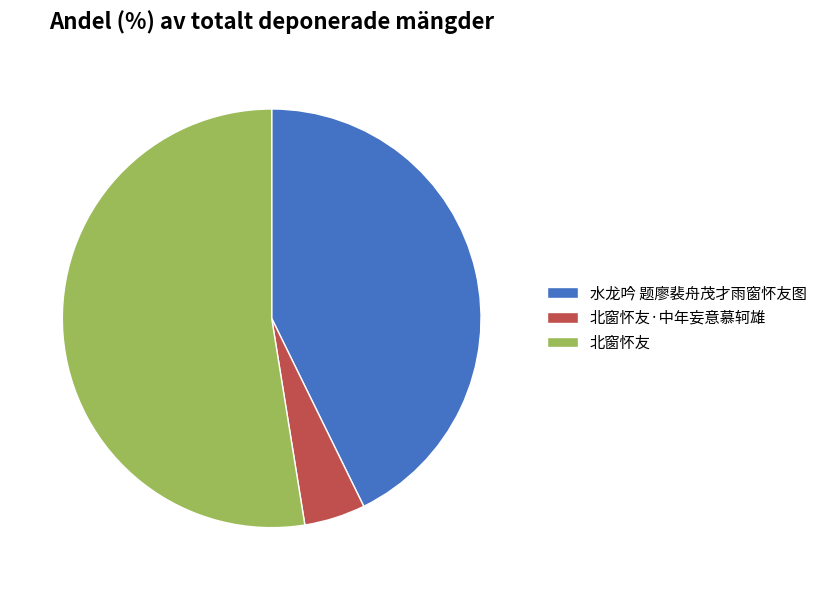

Between 北窗怀友·中年妄意慕轲雄 and 水龙吟 题廖裴舟茂才雨窗怀友图, which is larger?

水龙吟 题廖裴舟茂才雨窗怀友图